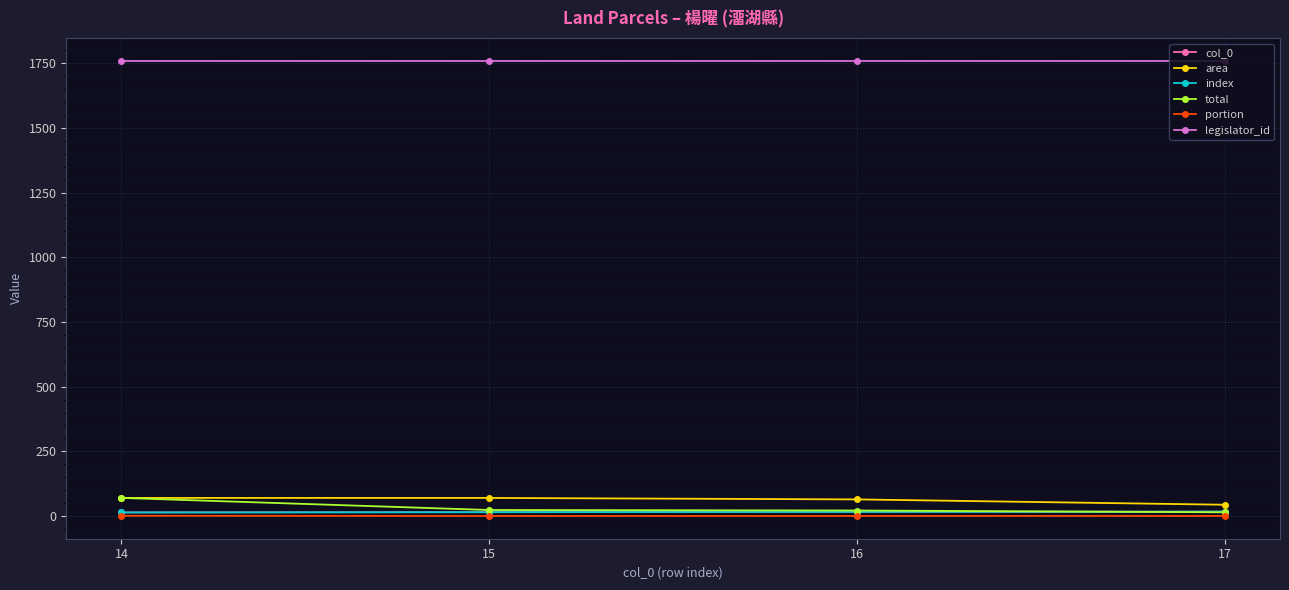

True or false: col_0 and legislator_id cross at least once.

False